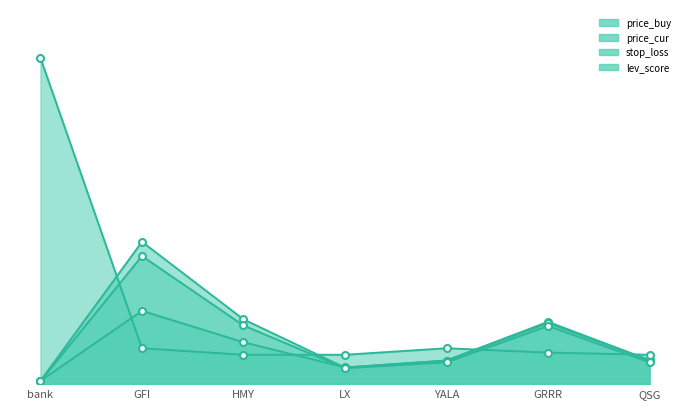

How many data points does each series have?

7